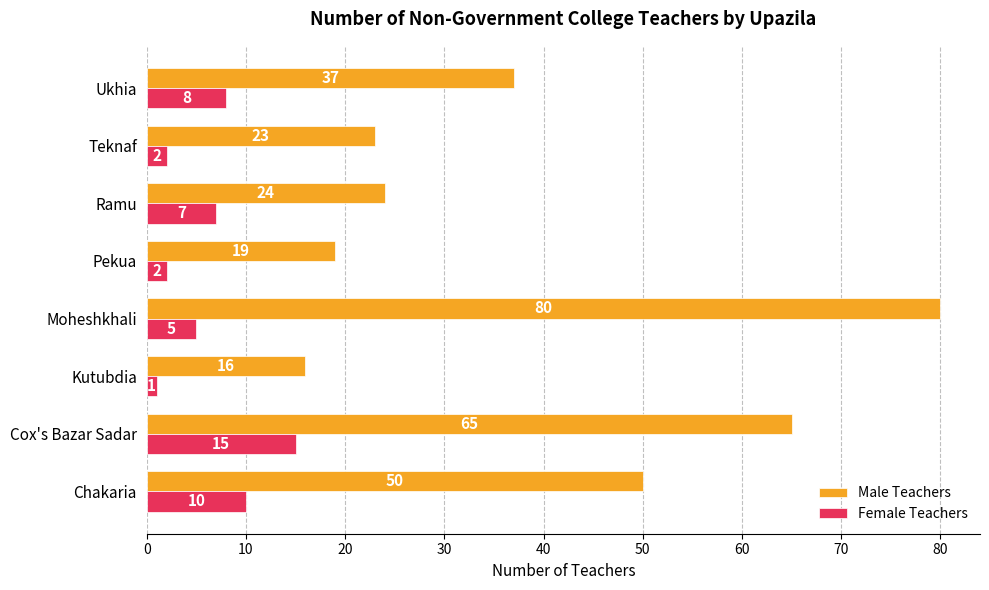

At which label does Male Teachers reach its peak?

Moheshkhali